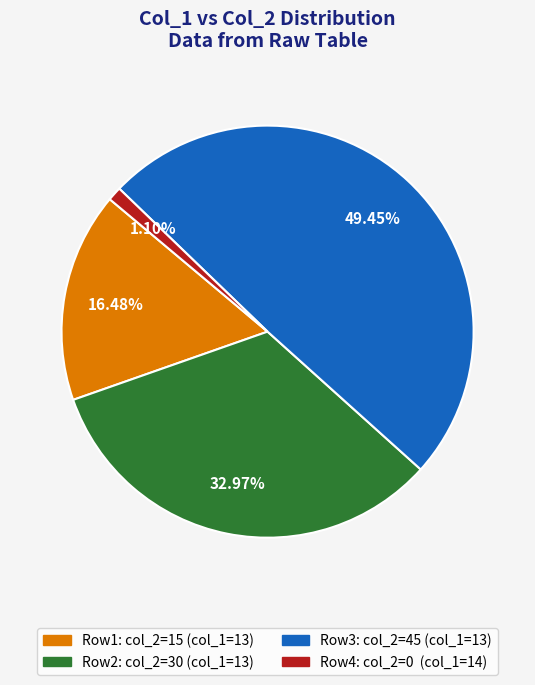

Is there any slice that represents more than half of the pie?

No